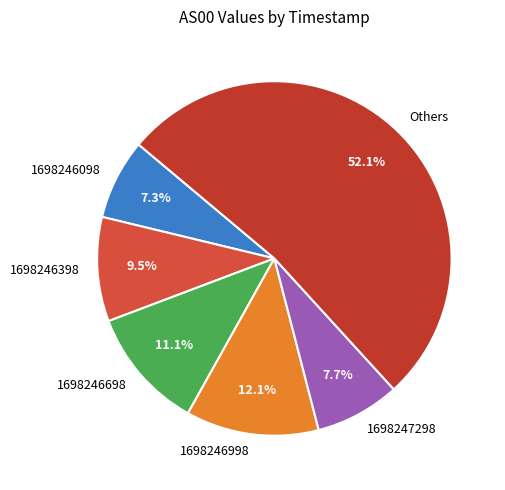

What is the largest slice in the pie chart?

Others